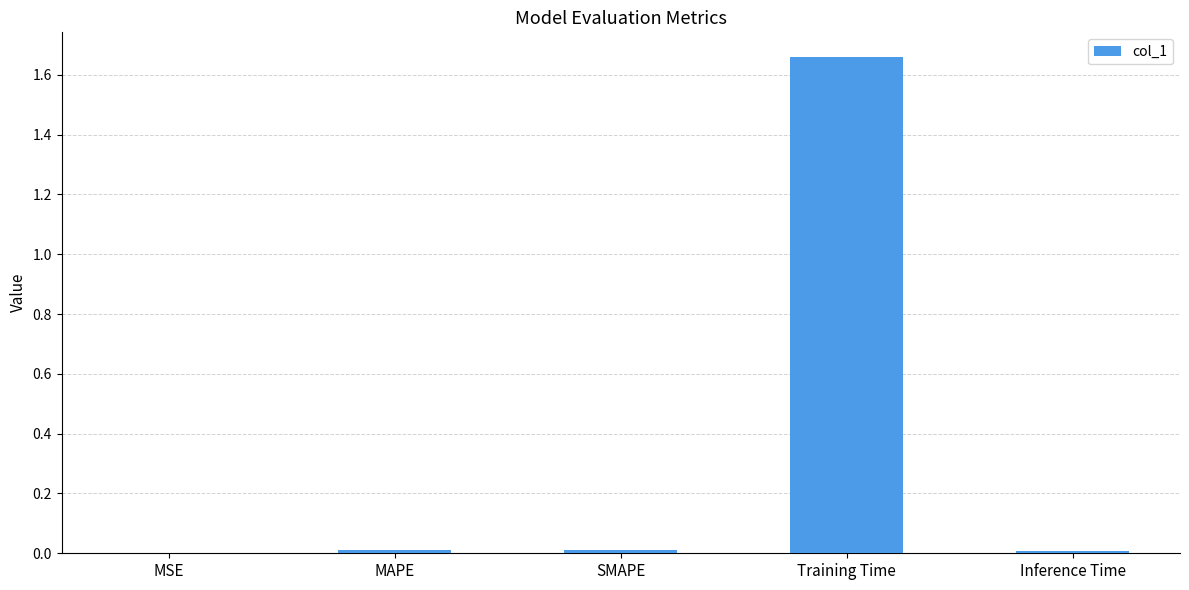

True or false: the data shows 0.0 at Inference Time.

True